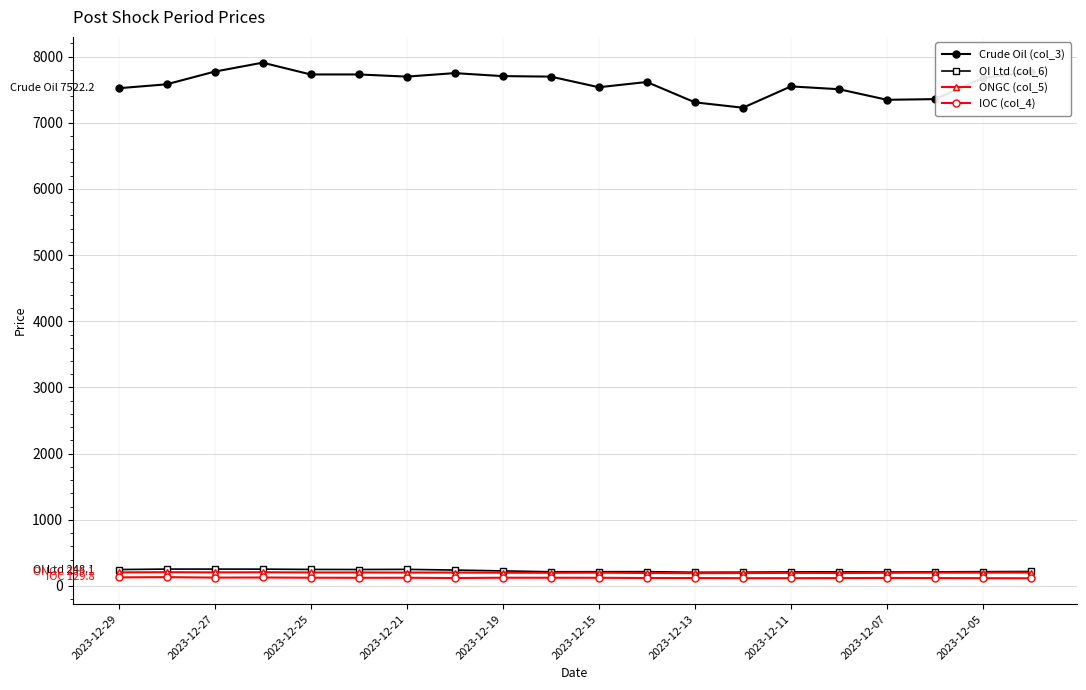

True or false: Crude Oil (col_3) and OI Ltd (col_6) cross at least once.

False